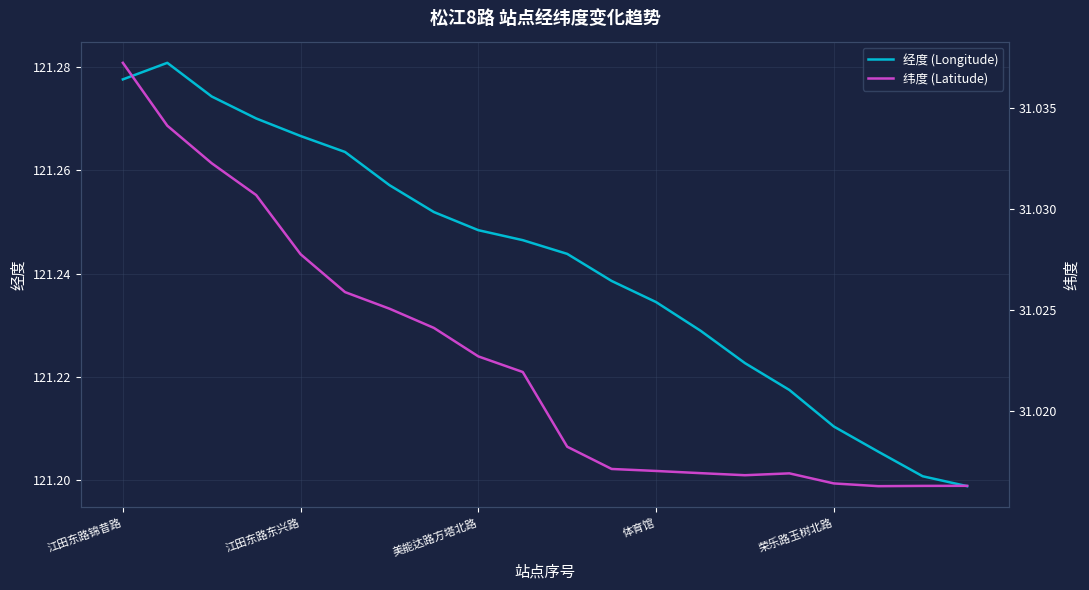

What is the total value across all series at 13?

152.2